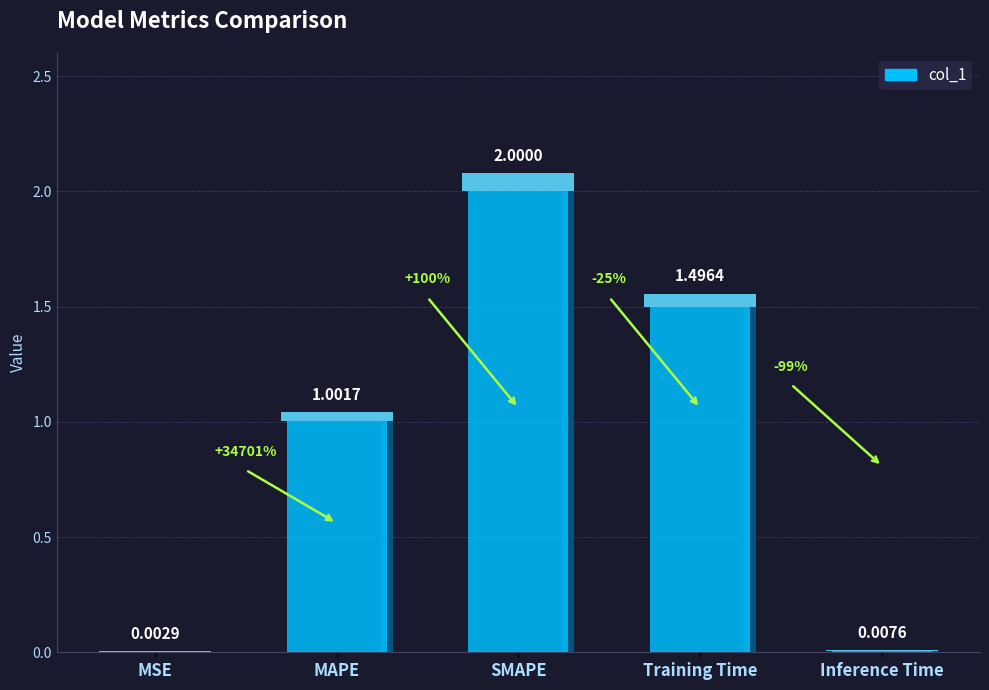

What is the label of the 3rd bar from the left?

SMAPE